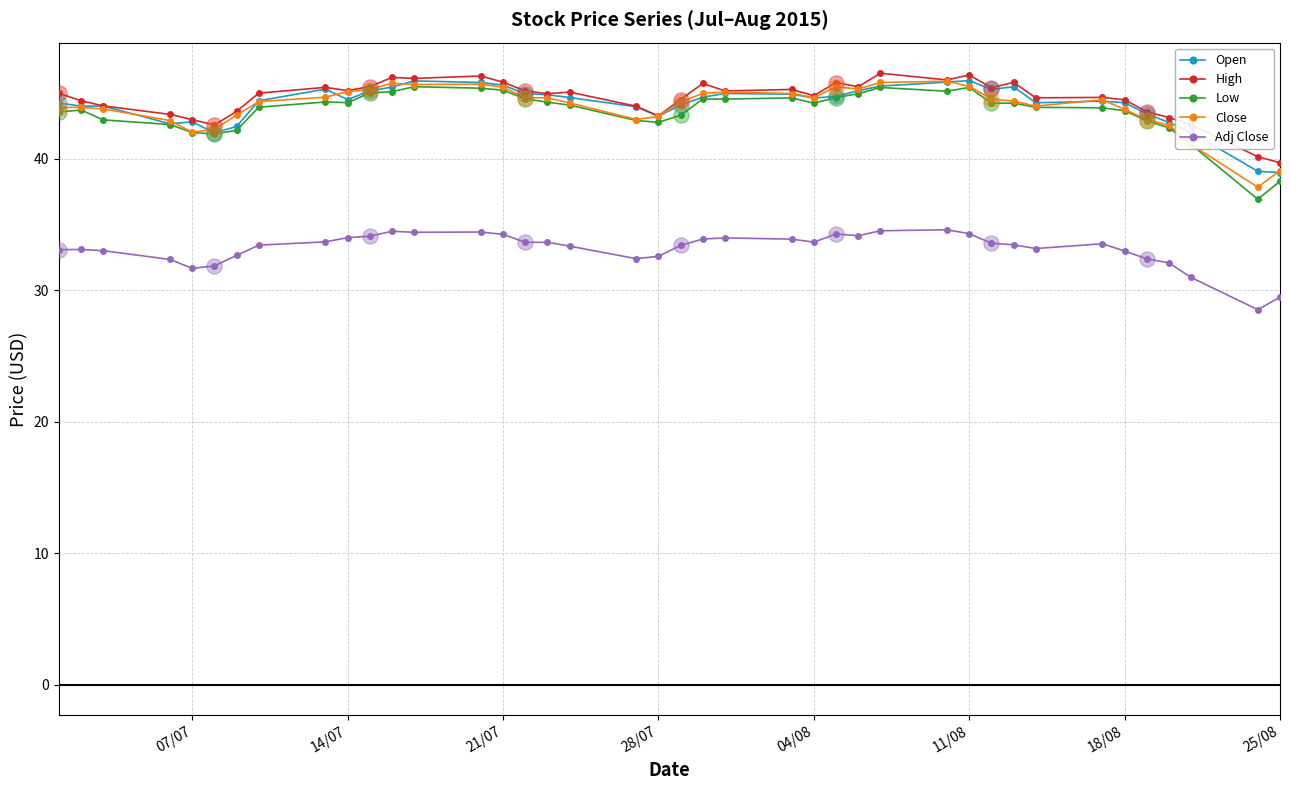

What is the value of the Open point at the 35th from the left?

44.3